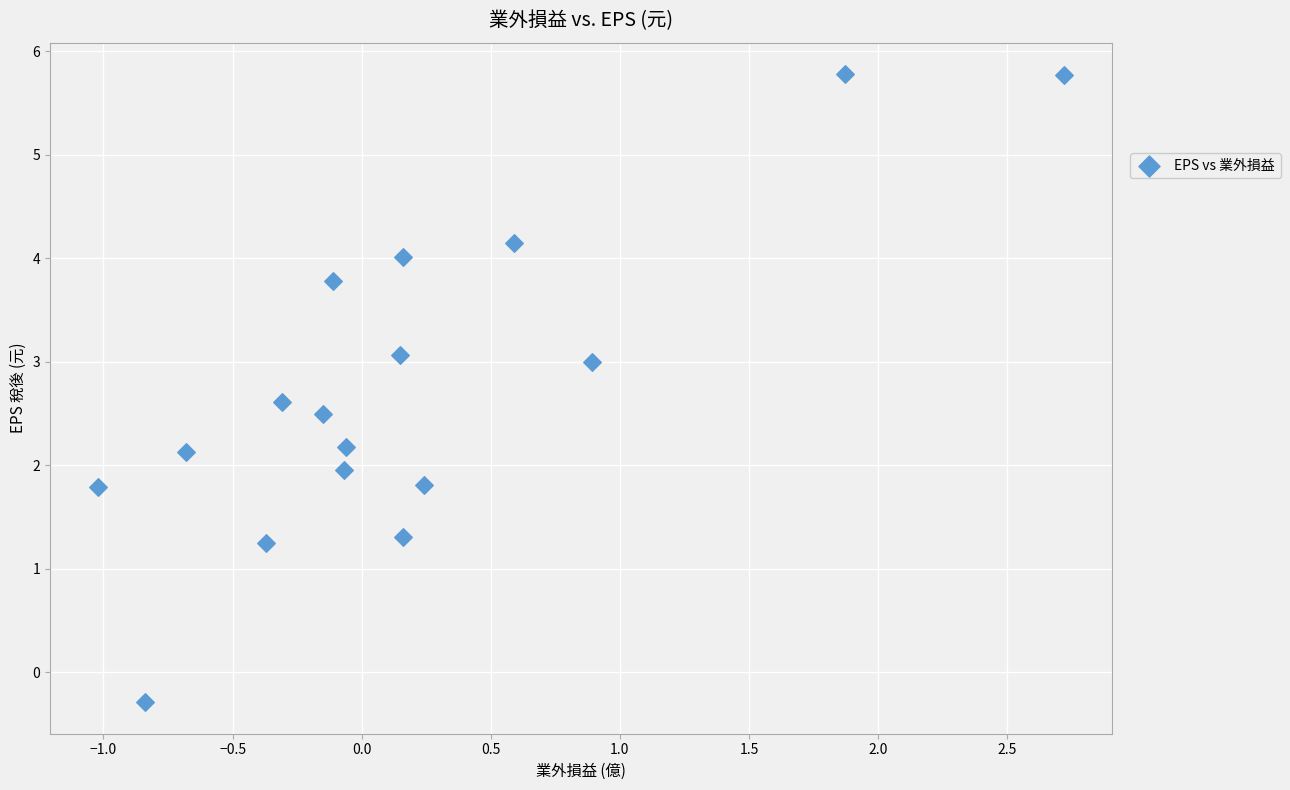

What is the range of Y values (max minus min)?

6.1